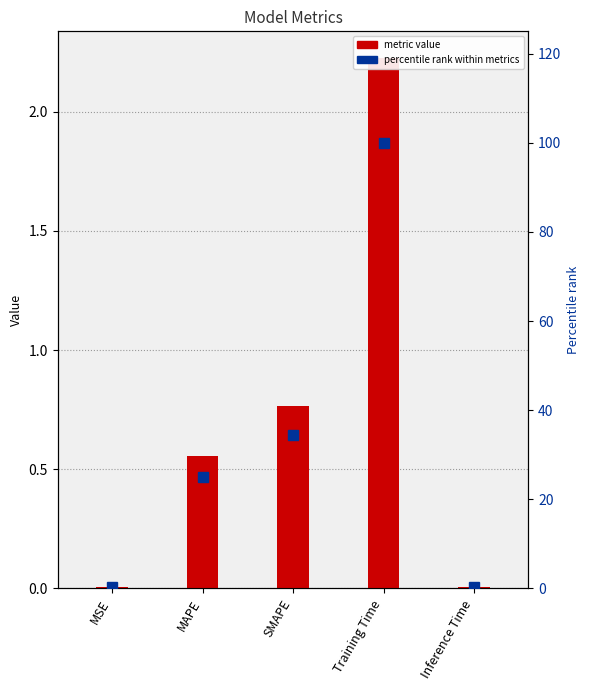

Count the number of categories in the chart.

5